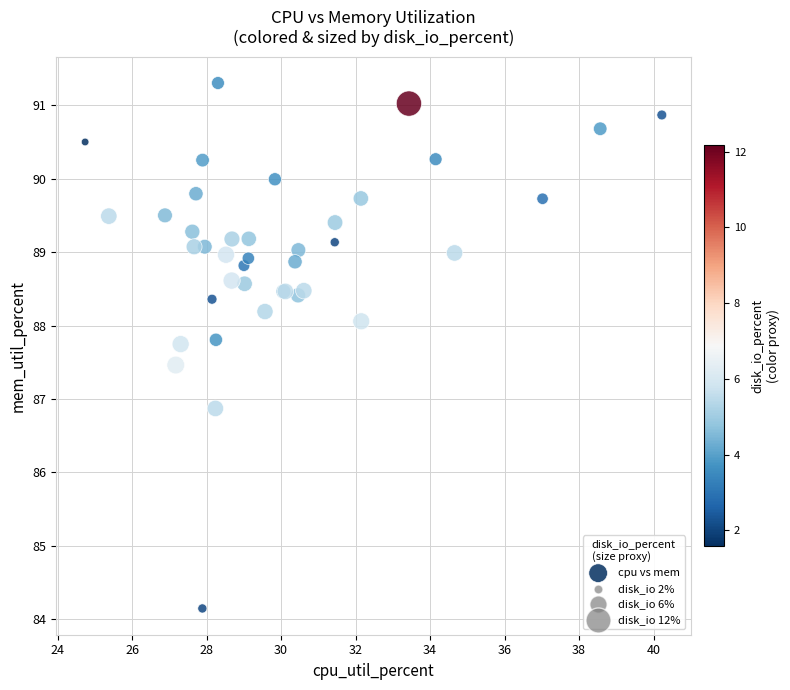

What Y value in the scatter plot is closest to 87?

86.9